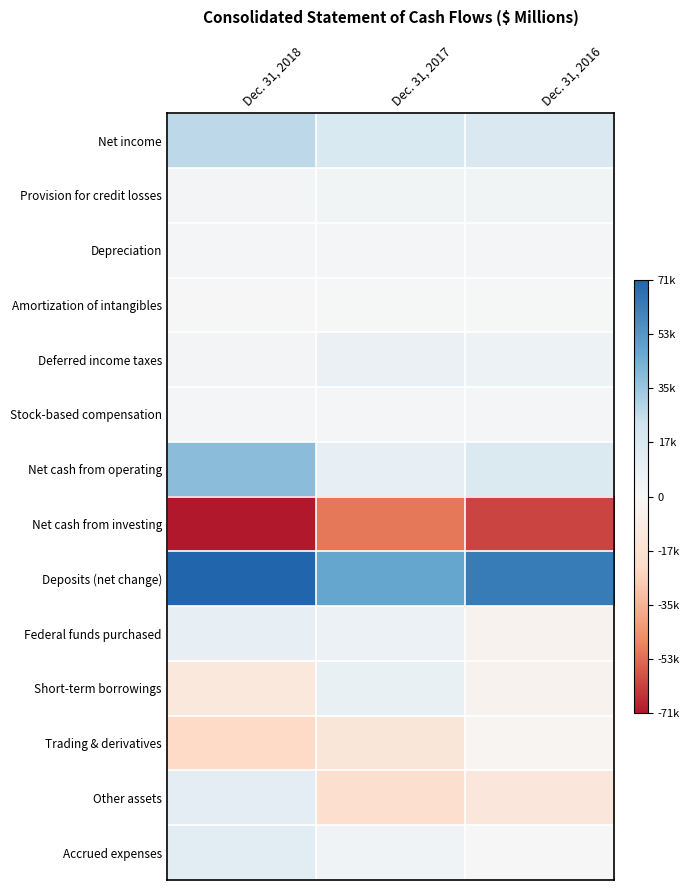

What is the minimum value shown in the chart?

-71468